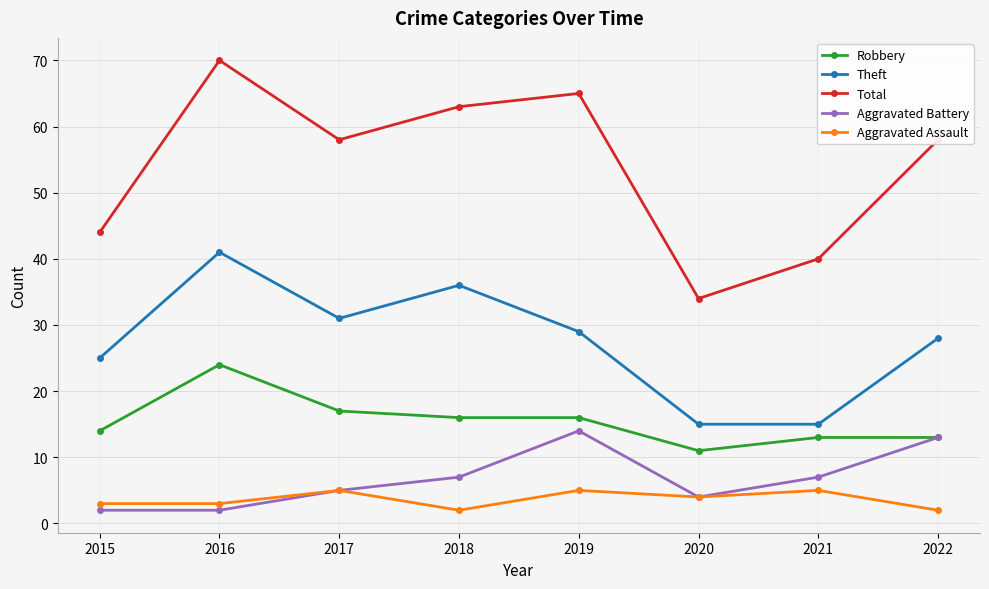

Reading left to right, extract all data points from this chart.

Robbery: 14	24	17	16	16	11	13	13
Theft: 25	41	31	36	29	15	15	28
Total: 44	70	58	63	65	34	40	58
Aggravated Battery: 2	2	5	7	14	4	7	13
Aggravated Assault: 3	3	5	2	5	4	5	2